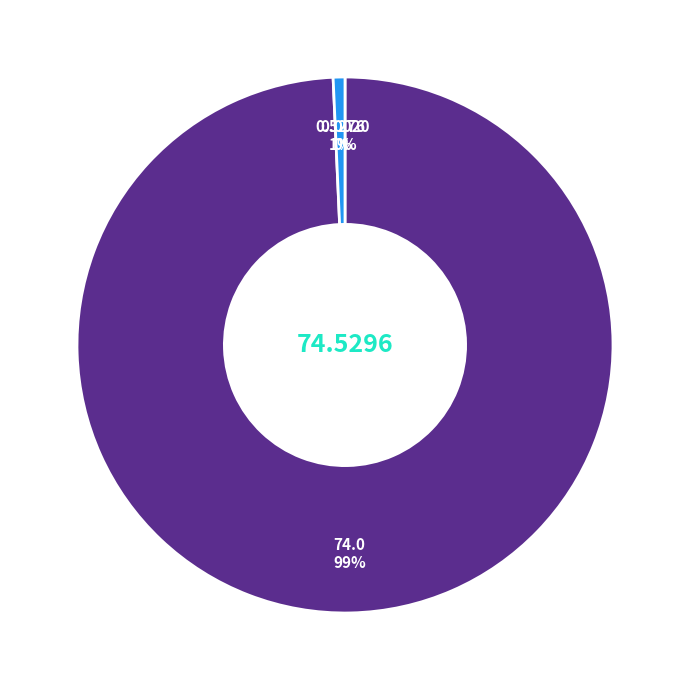

Is there a majority slice in this chart?

Yes